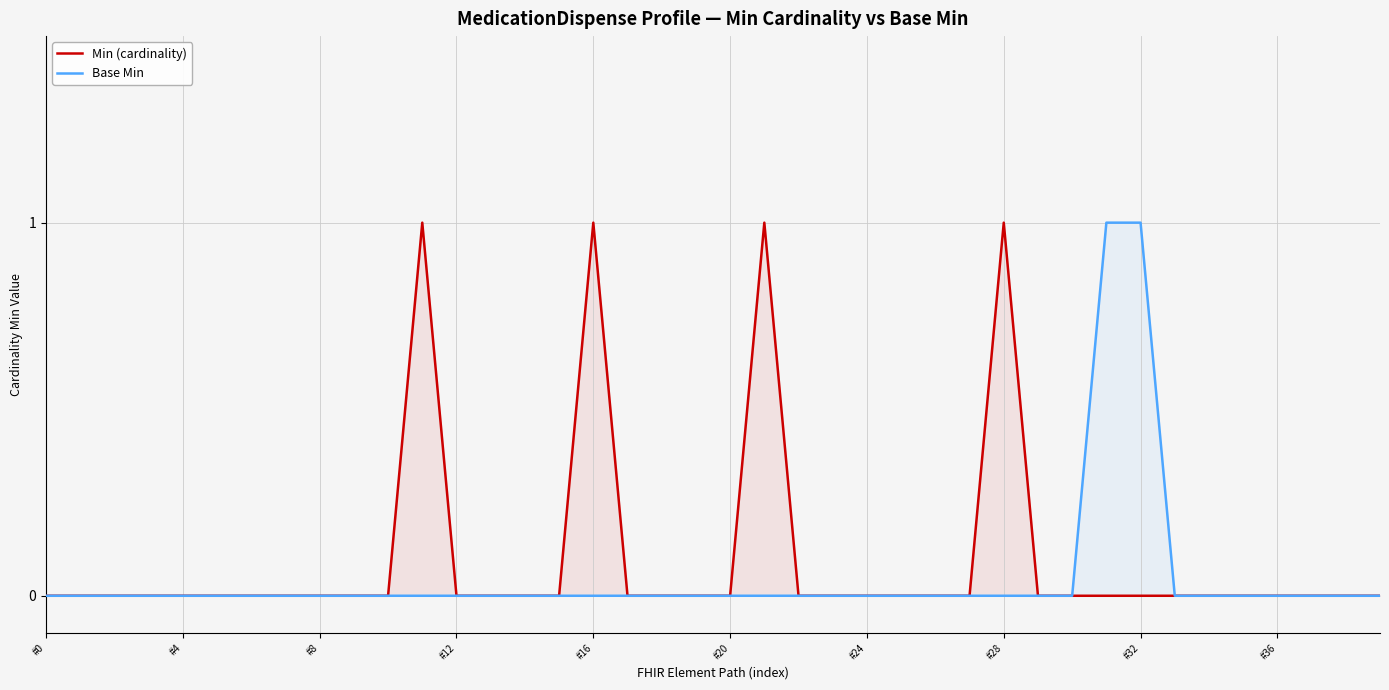

Where is the first local maximum for Min (cardinality)?

11